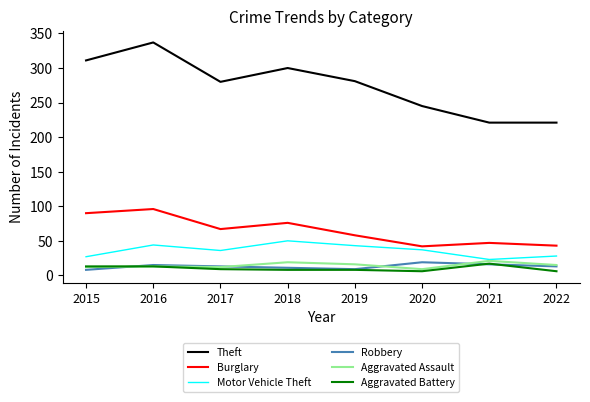

What is the approximate value of Aggravated Assault at 2015, to the nearest 5?

10